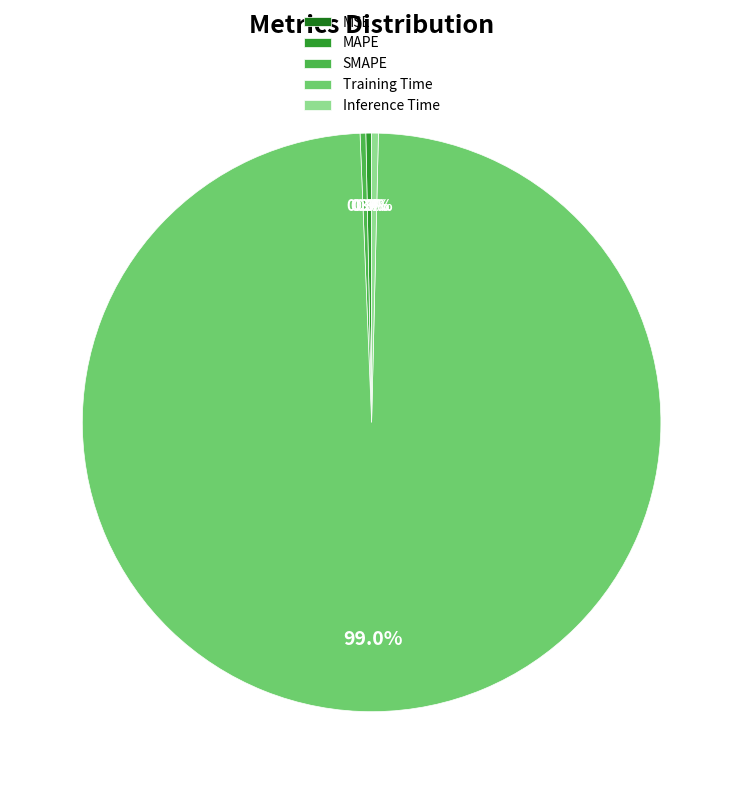

Which slice is the largest?

Training Time